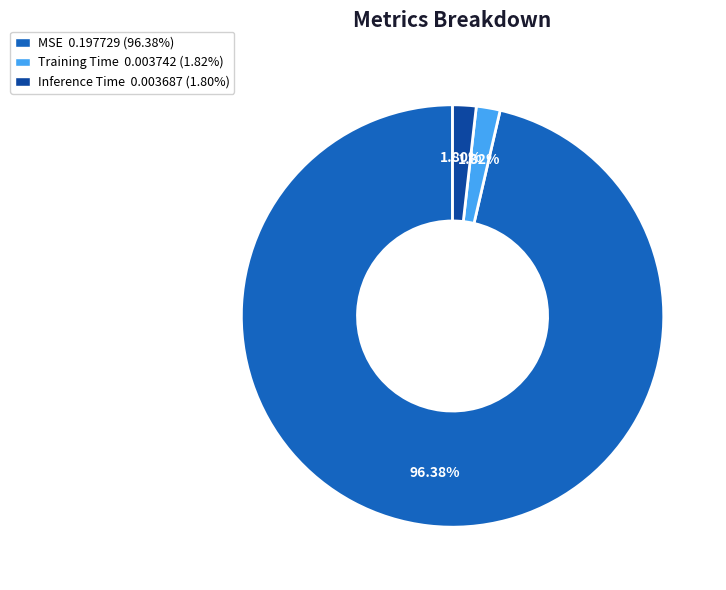

What percentage is the Training Time slice, to the nearest percent?

2%